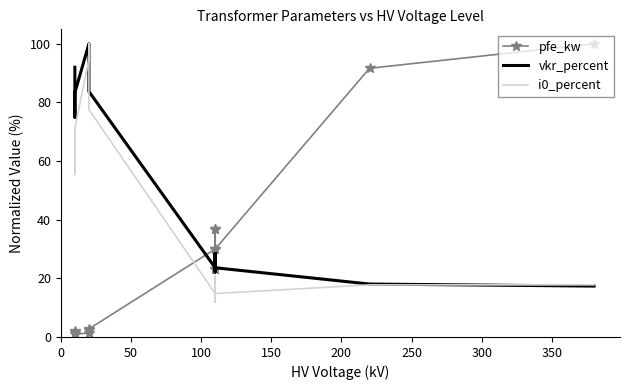

Is this an area chart (filled region under the line)?

No